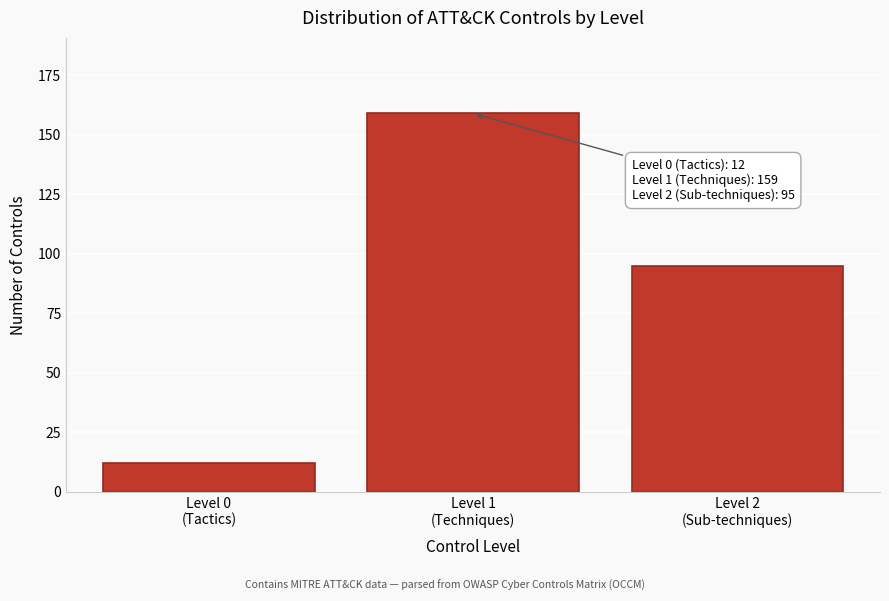

Reading left to right, what are all the values shown in this chart?

12	159	95